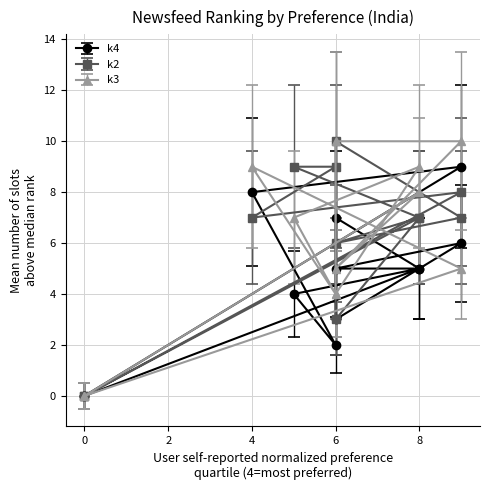

Count the k4 values in the range 3 to 7.

7